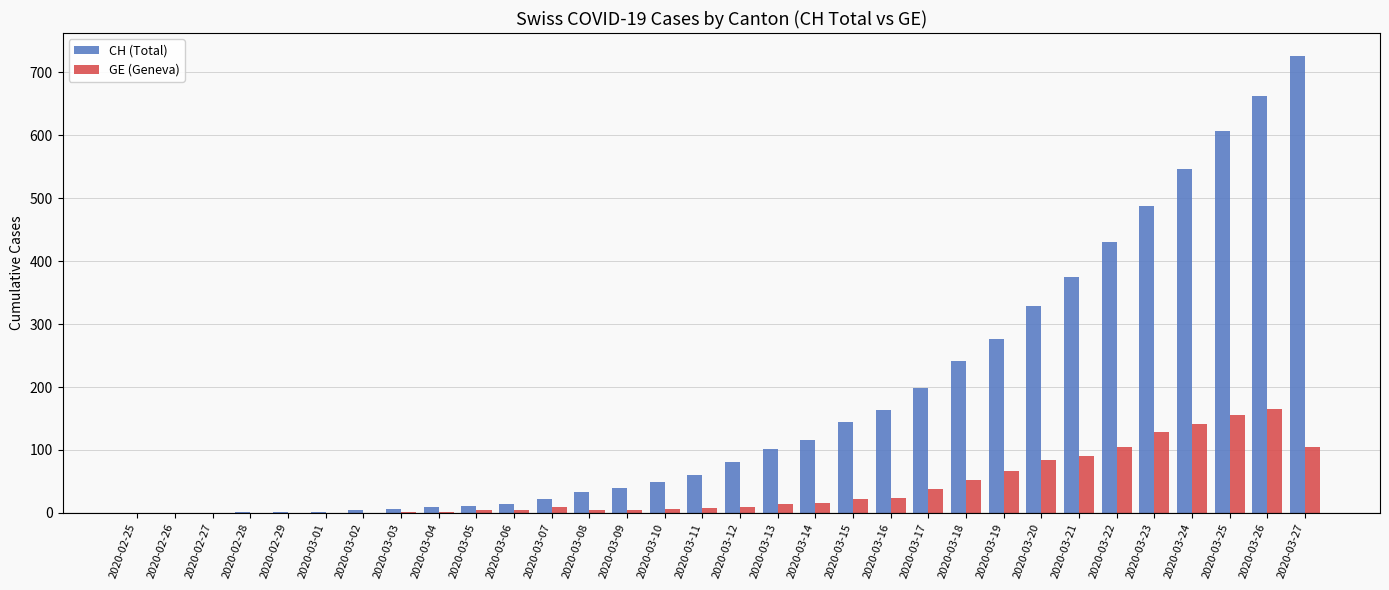

Between 2020-02-27 and 2020-03-18, which series saw the biggest shift?

CH (Total)